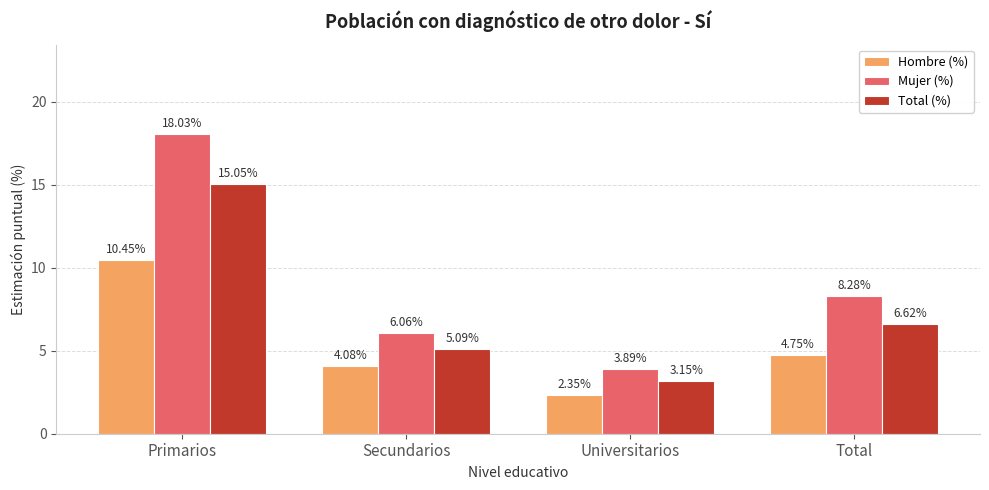

What is the sum of all Total (%) values?

29.9